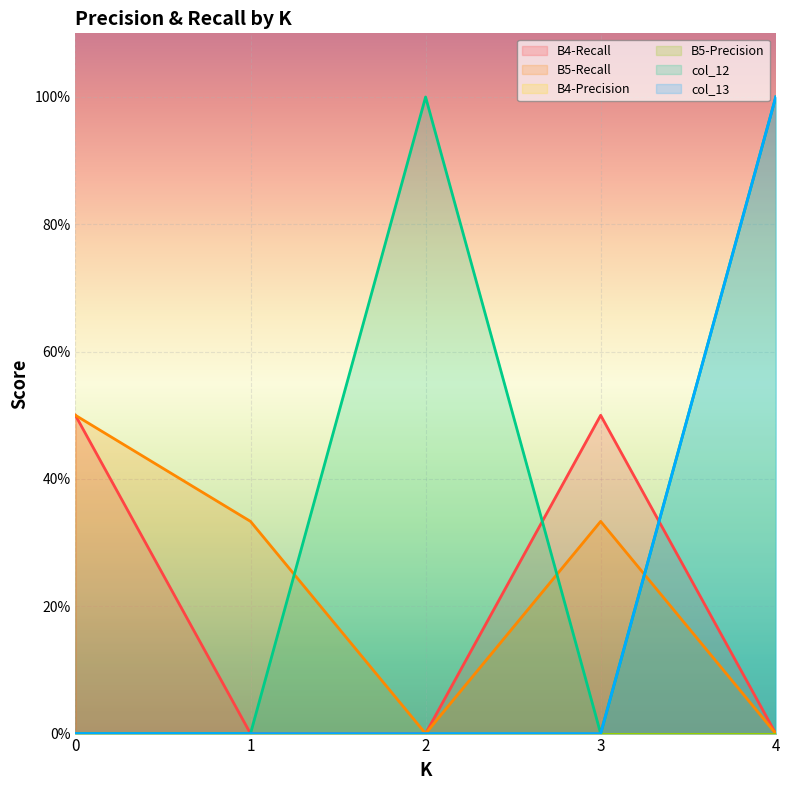

Reading left to right, transcribe all the data shown in this chart.

B4-Recall: 0=0.5	1=0.0	2=0.0	3=0.5	4=0.0
B5-Recall: 0=0.5	1=0.3	2=0.0	3=0.3	4=0.0
col_12: 0=0.0	1=0.0	2=1.0	3=0.0	4=1.0
col_13: 0=0.0	1=0.0	2=0.0	3=0.0	4=1.0